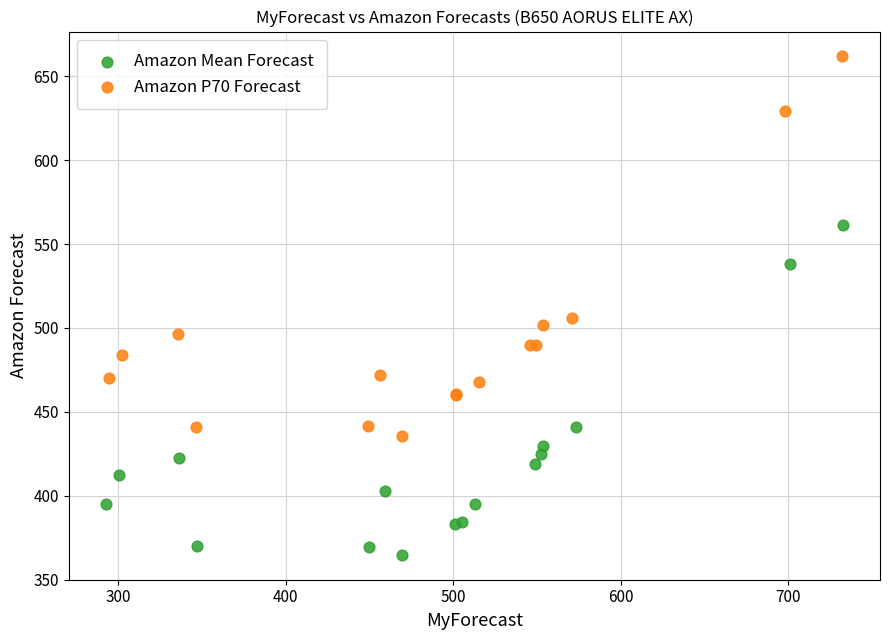

Which series contains the lowest Y value?

Amazon Mean Forecast